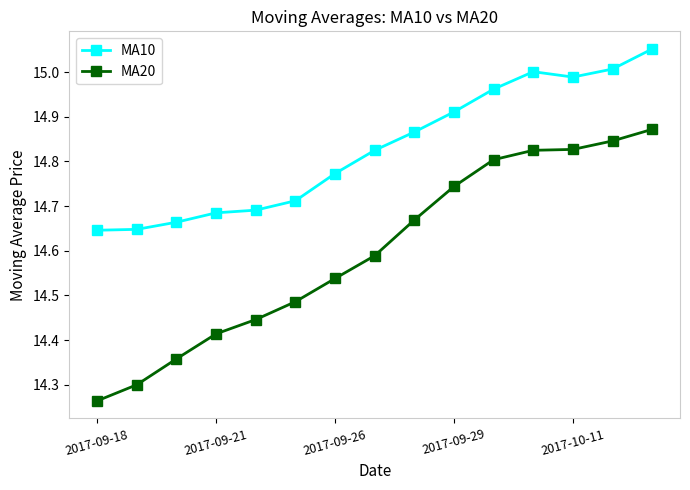

List the series in order of their peak value, highest first.

MA10, MA20